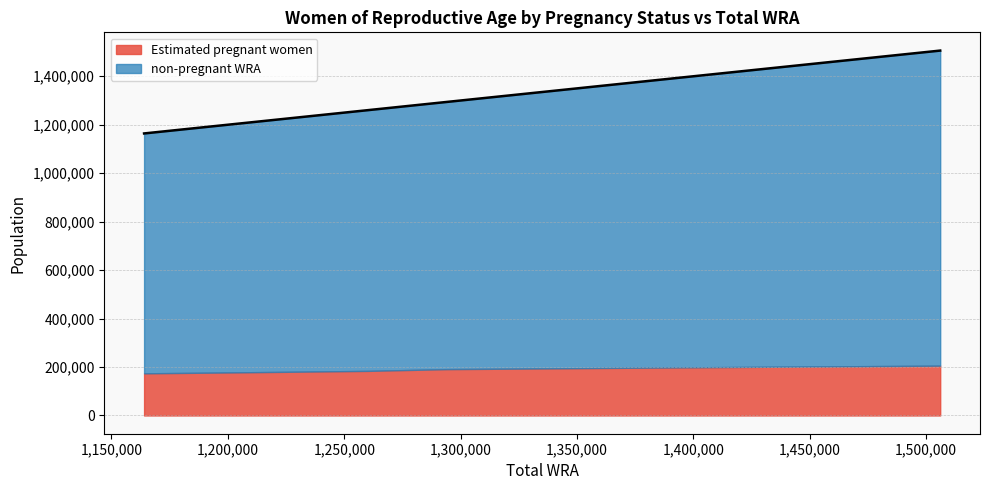

List the labels in order of value, smallest first.

1164000, 1197000, 1228000, 1260000, 1294000, 1327000, 1362000, 1396000, 1432000, 1470000, 1506000